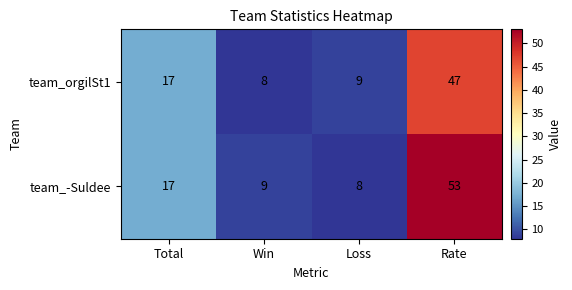

At Rate, list the series in order from smallest to largest.

team_orgilSt1, team_-Suldee